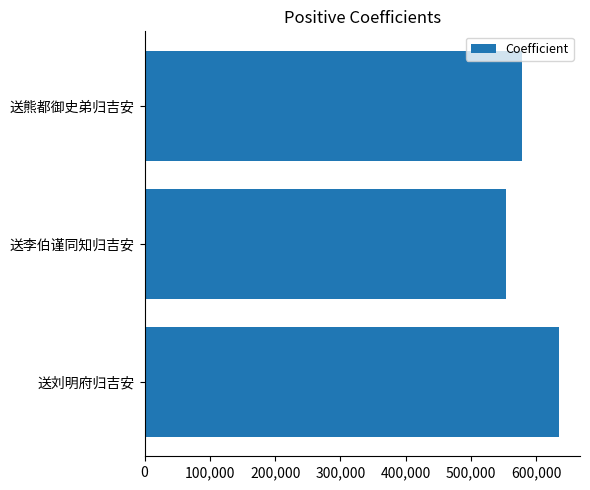

What is the maximum value shown in the chart?

635033